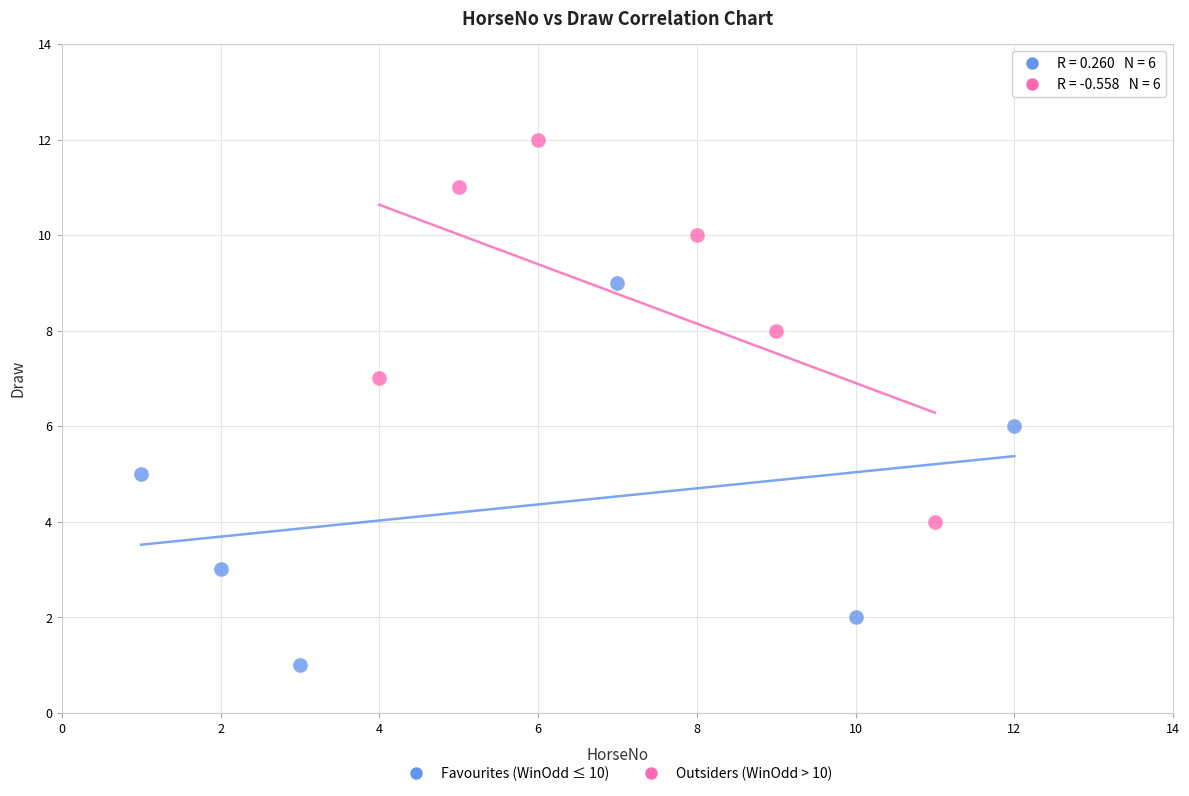

Which series reaches the maximum Y coordinate?

Outsiders (WinOdd > 10)